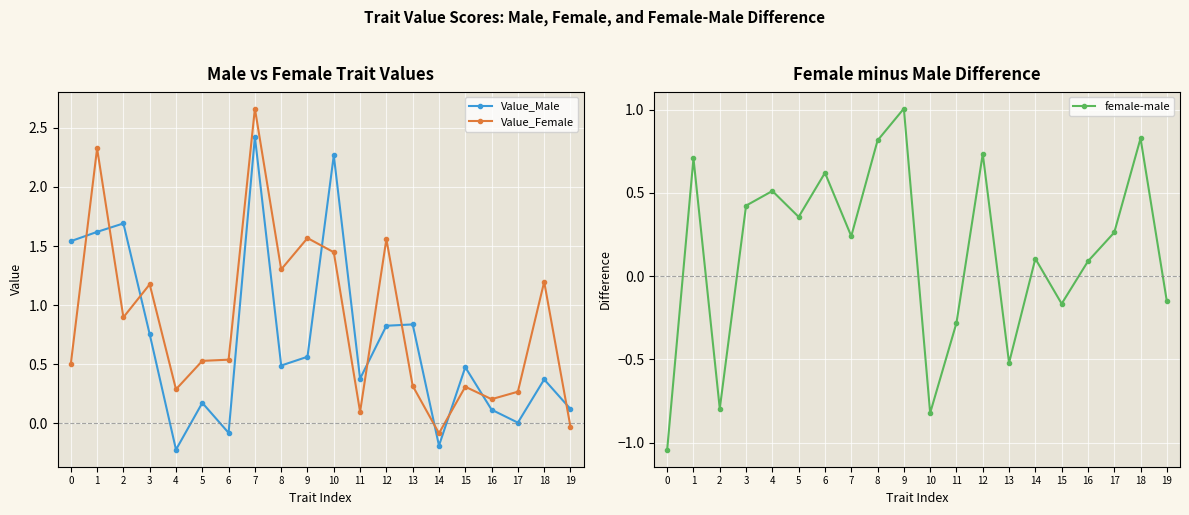

Is the value of Value_Female at 15 greater than the value of female-male at 11?

Yes